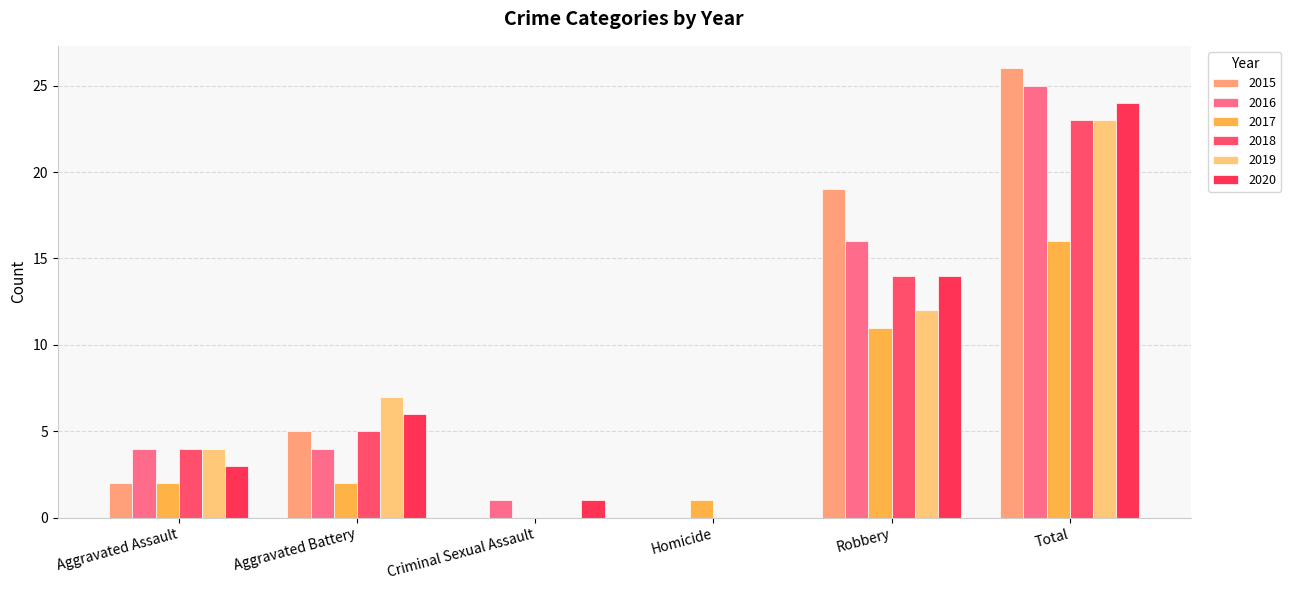

Reading right to left, extract all data points from this chart.

2015: Total=26	Robbery=19	Homicide=0	Criminal Sexual Assault=0	Aggravated Battery=5	Aggravated Assault=2
2016: Total=25	Robbery=16	Homicide=0	Criminal Sexual Assault=1	Aggravated Battery=4	Aggravated Assault=4
2017: Total=16	Robbery=11	Homicide=1	Criminal Sexual Assault=0	Aggravated Battery=2	Aggravated Assault=2
2018: Total=23	Robbery=14	Homicide=0	Criminal Sexual Assault=0	Aggravated Battery=5	Aggravated Assault=4
2019: Total=23	Robbery=12	Homicide=0	Criminal Sexual Assault=0	Aggravated Battery=7	Aggravated Assault=4
2020: Total=24	Robbery=14	Homicide=0	Criminal Sexual Assault=1	Aggravated Battery=6	Aggravated Assault=3